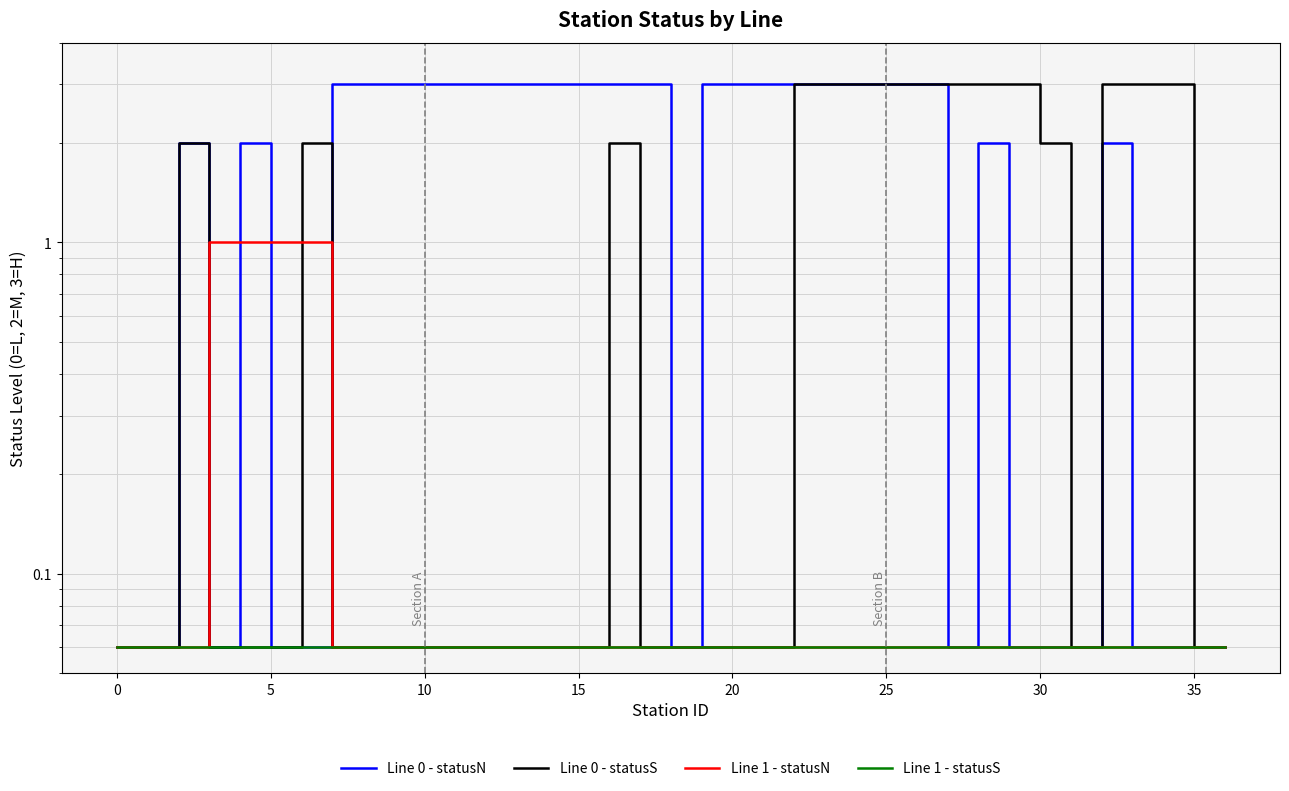

The value of Line 1 - statusS at 25 is 0.1. True or false?

True